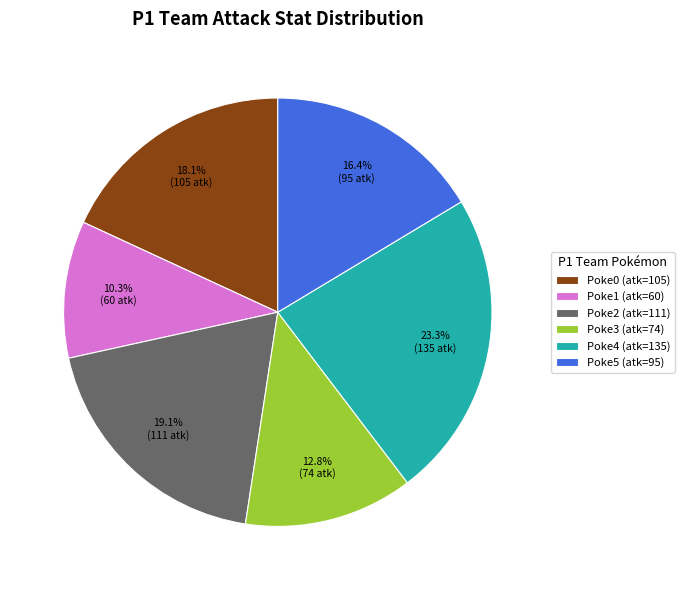

What percentage do Poke2 (atk=111) and Poke4 (atk=135) together represent?

42.4%